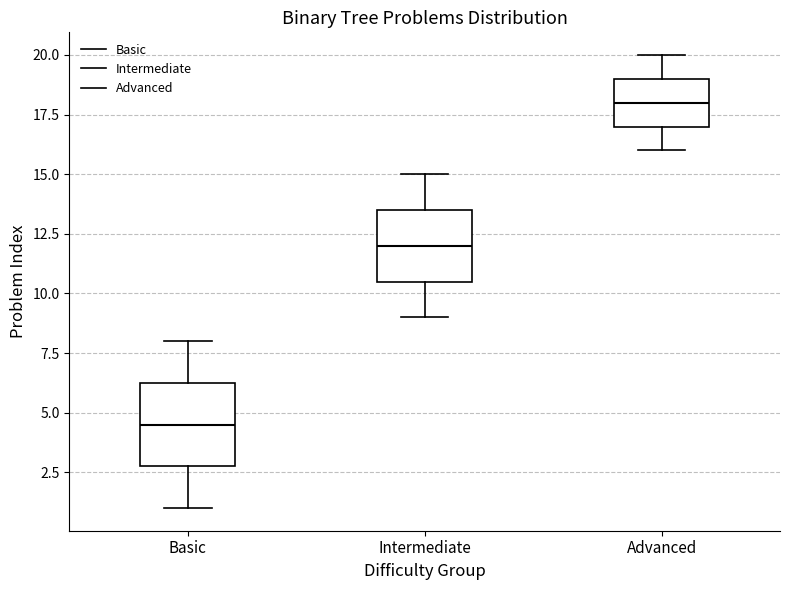

Where does the upper whisker of the box for Intermediate end on the y-axis? The values are not printed on the chart, so give them approximately, as read against the axis.

15.0